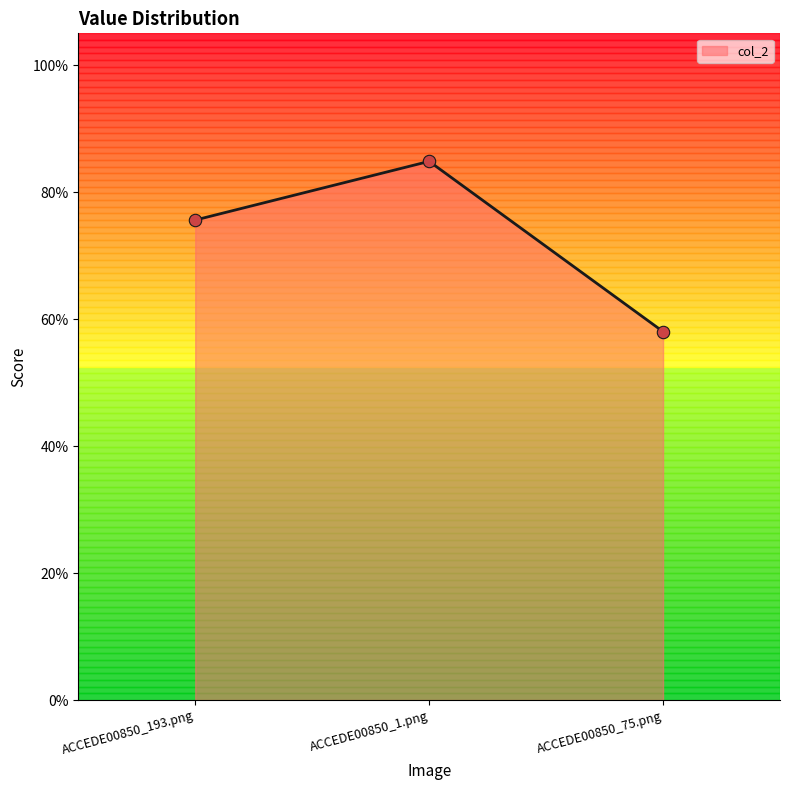

Between ACCEDE00850_75.png and ACCEDE00850_193.png, which is larger?

ACCEDE00850_193.png